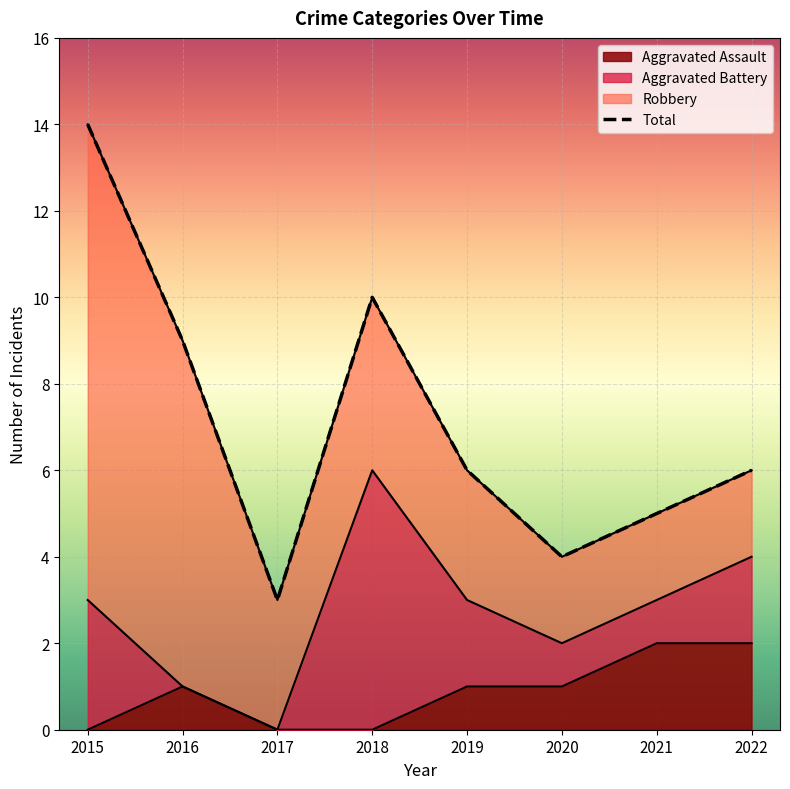

At how many categories does at least one series exceed 6?

3